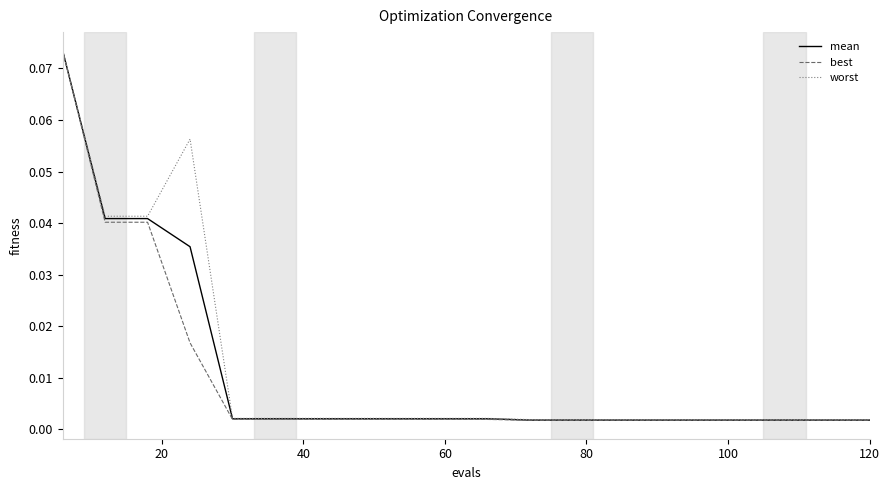

Which series has the widest spread of values?

best